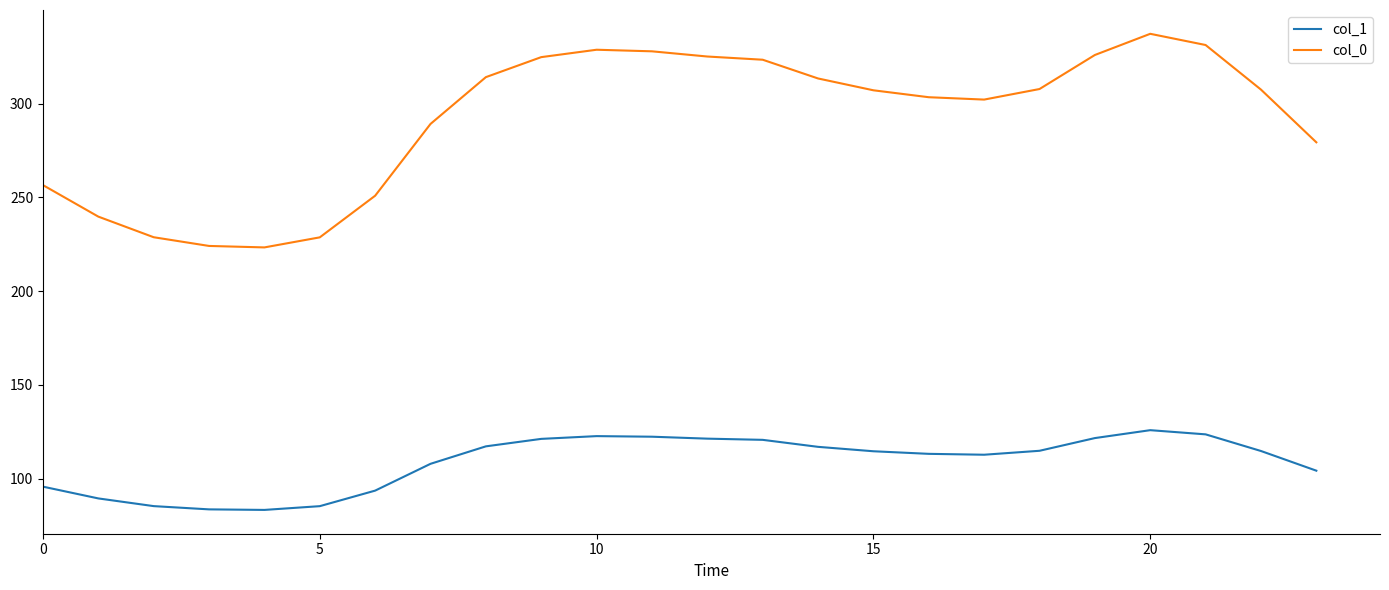

What is the highest value of the col_1 series?

125.9